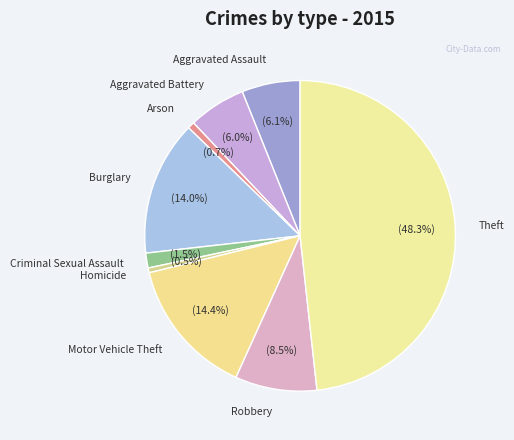

Approximately how many times larger is the value at Burglary compared to Arson?

19.5